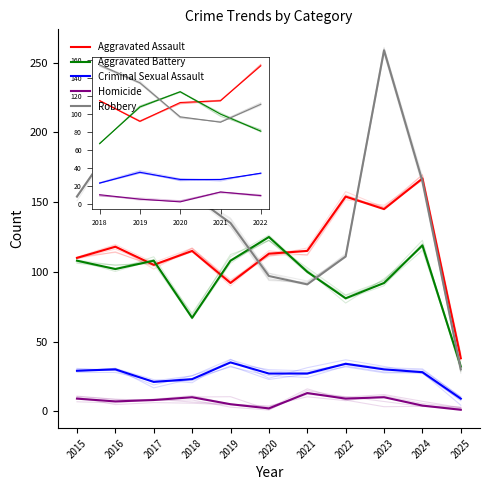

How many series are shown in this chart?

5